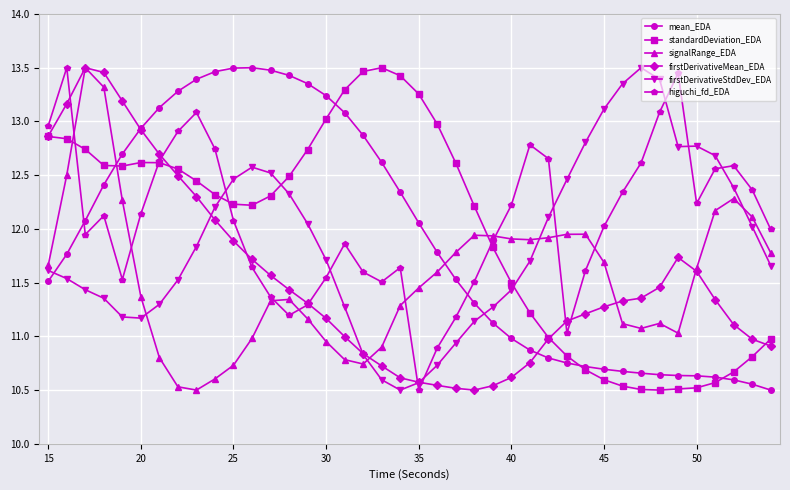

Which series ends up on top after the final intersection of firstDerivativeStdDev_EDA and higuchi_fd_EDA?

higuchi_fd_EDA